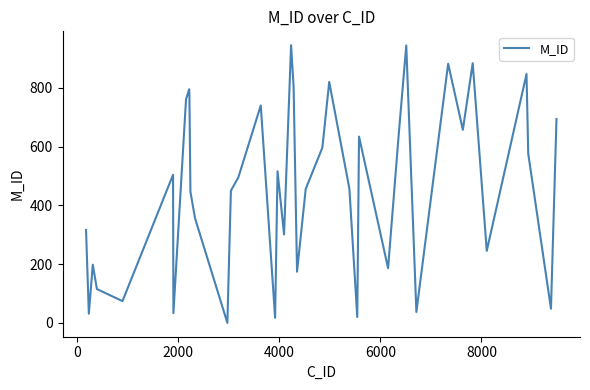

What is the difference between the maximum and minimum values?

945